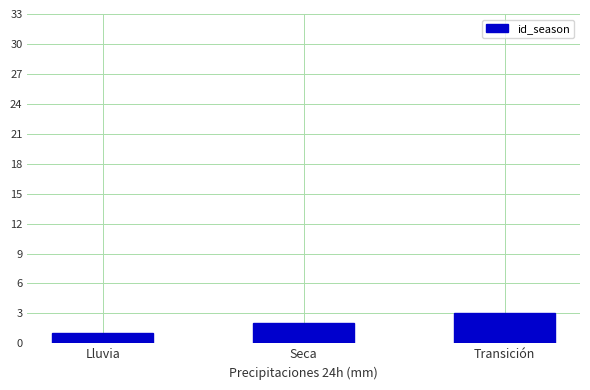

What is the greatest value displayed?

3